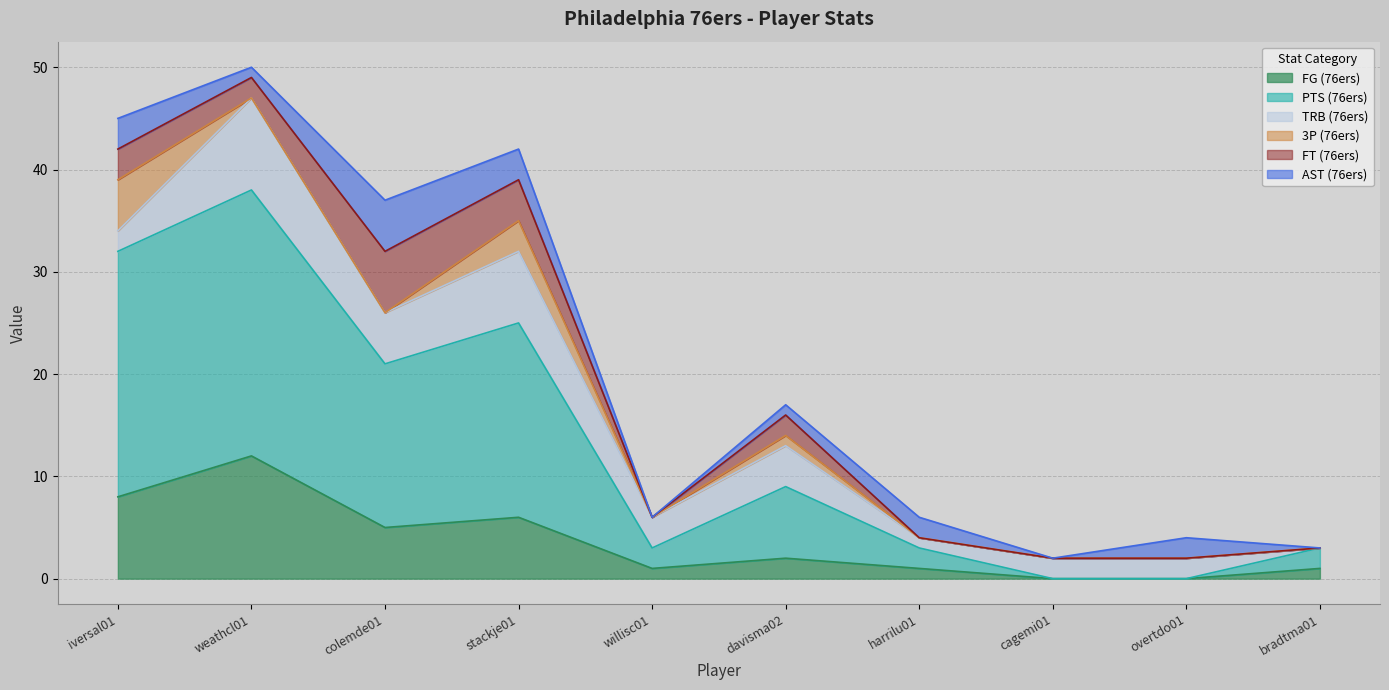

Rank the series by their maximum value, from highest to lowest.

PTS (76ers), FG (76ers), TRB (76ers), FT (76ers), 3P (76ers), AST (76ers)